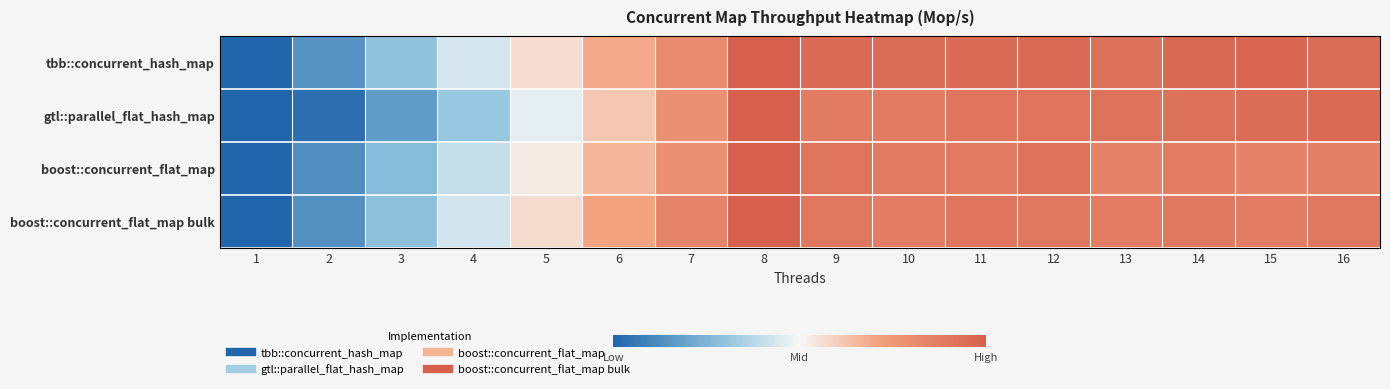

Reading left to right, list all the values displayed in this chart.

tbb::concurrent_hash_map: 1=0.0	2=0.1	3=0.3	4=0.4	5=0.6	6=0.7	7=0.8	8=1.0	9=0.9	10=0.9	11=0.9	12=1.0	13=0.9	14=1.0	15=1.0	16=0.9
gtl::parallel_flat_hash_map: 1=0.0	2=0.0	3=0.2	4=0.3	5=0.5	6=0.6	7=0.8	8=1.0	9=0.9	10=0.9	11=0.9	12=0.9	13=0.9	14=0.9	15=0.9	16=1.0
boost::concurrent_flat_map: 1=0.0	2=0.1	3=0.3	4=0.4	5=0.5	6=0.7	7=0.8	8=1.0	9=0.9	10=0.9	11=0.9	12=0.9	13=0.8	14=0.9	15=0.8	16=0.9
boost::concurrent_flat_map bulk: 1=0.0	2=0.1	3=0.3	4=0.4	5=0.6	6=0.7	7=0.8	8=1.0	9=0.9	10=0.9	11=0.9	12=0.9	13=0.9	14=0.9	15=0.9	16=0.9